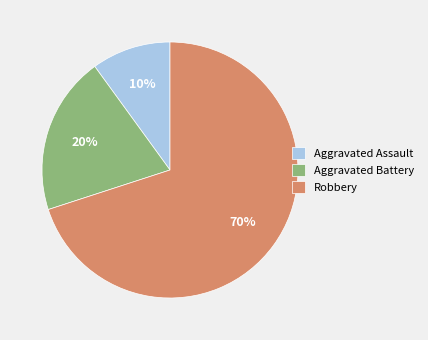

To the nearest percent, what is the average slice percentage?

33%